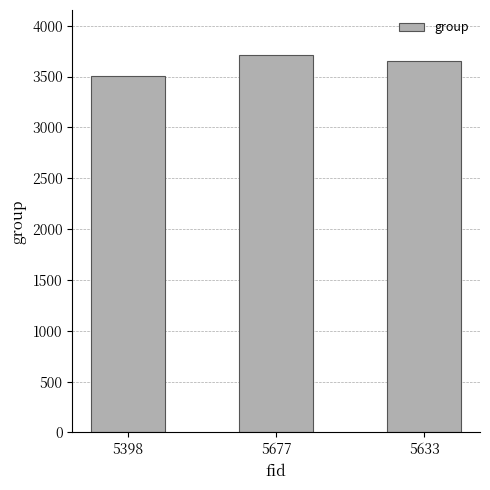

What is the approximate value at 5633?

3653